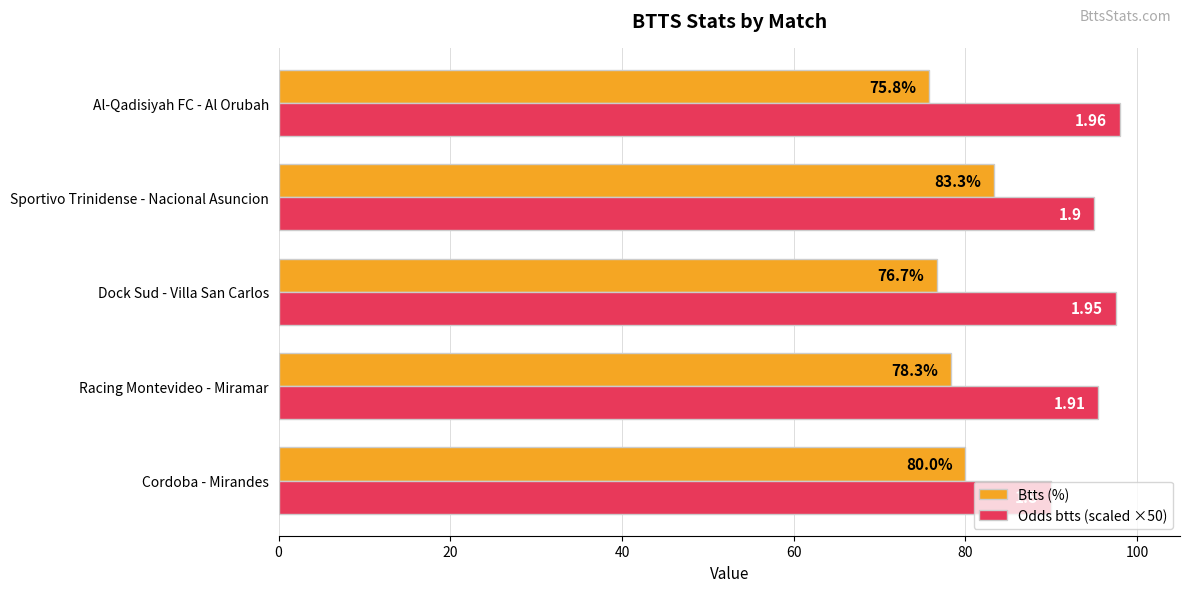

What is the difference between the maximum and minimum values in the Btts (%) series?

7.5